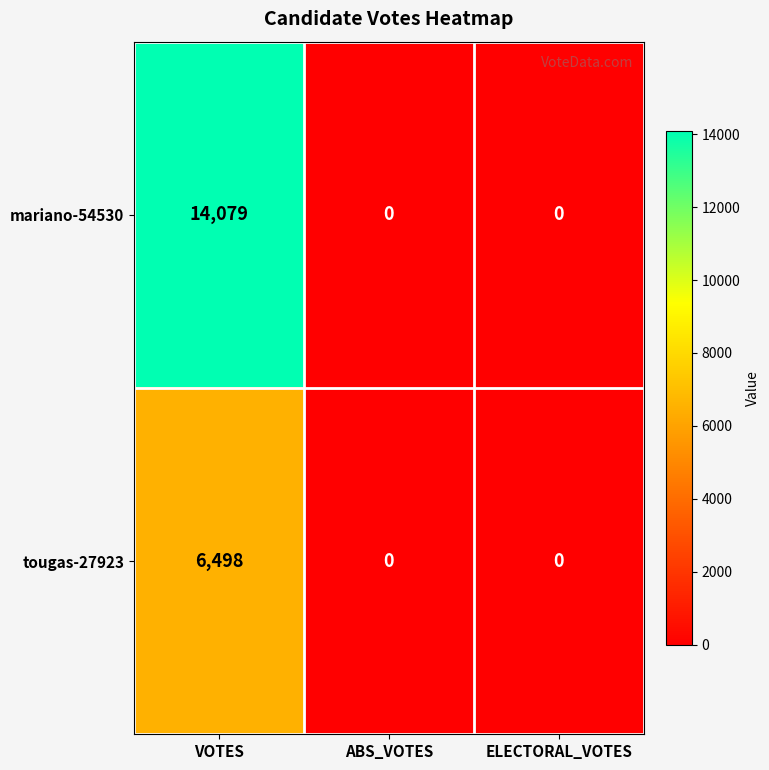

True or false: tougas-27923 has a value of 3843 at VOTES.

False